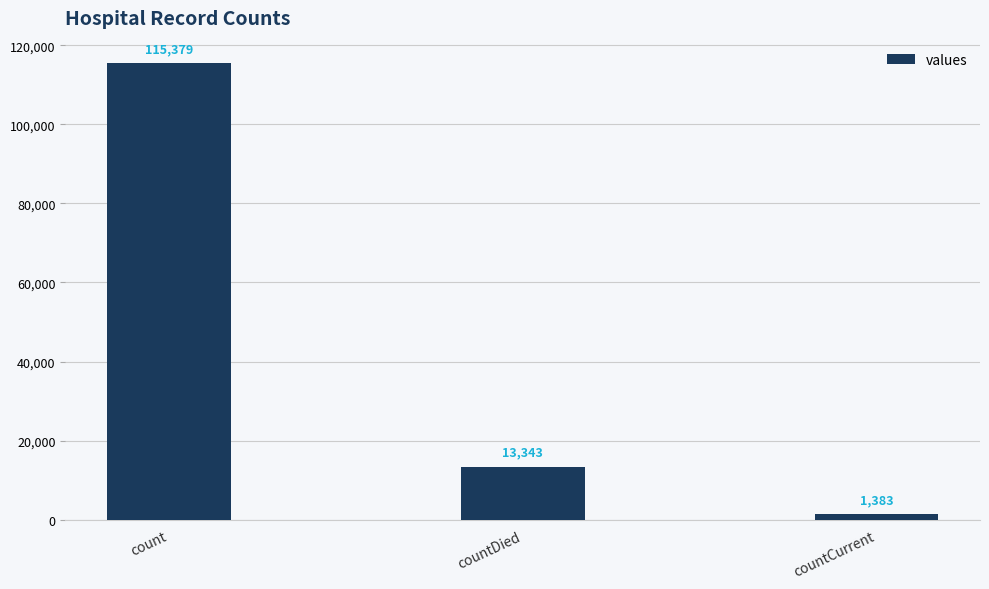

The chart shows a value of 4806 at countDied. True or false?

False